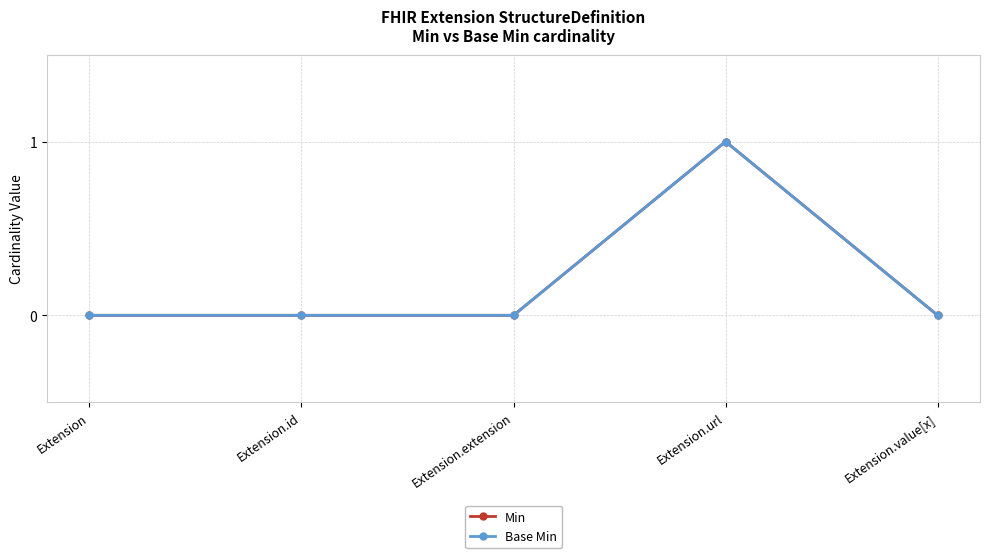

Does the chart have visible grid lines?

Yes